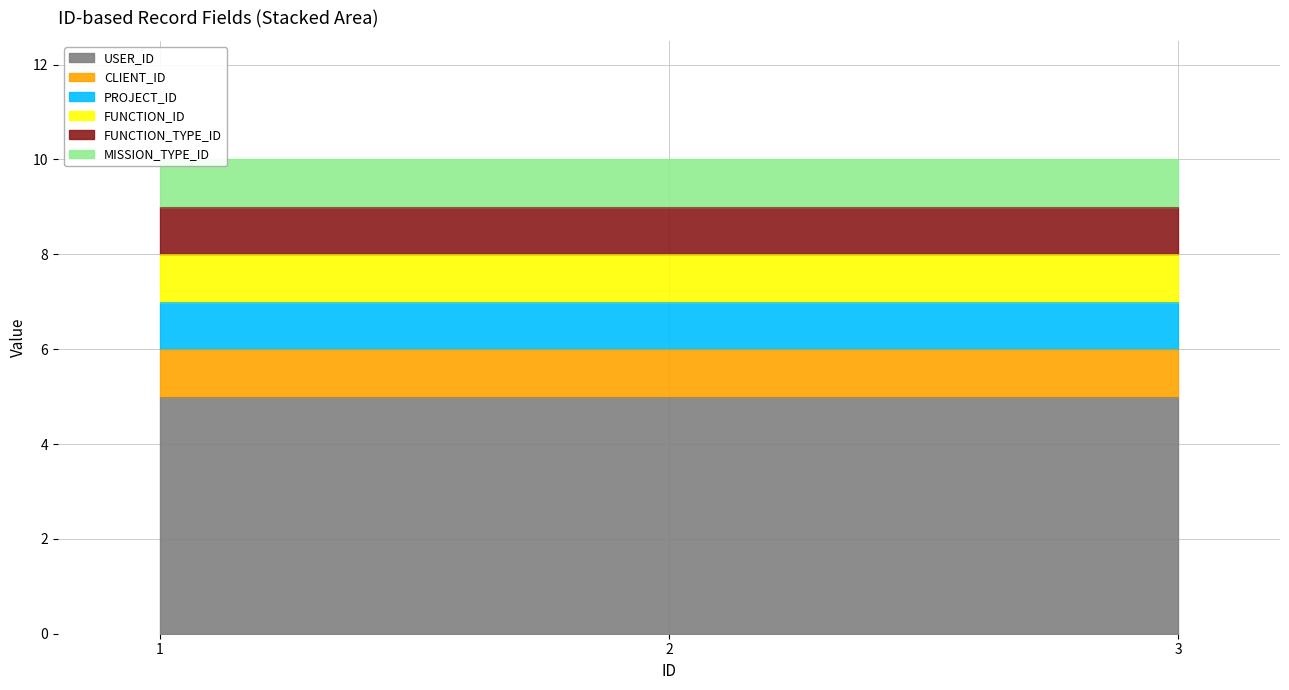

Between 2 and 1, which is larger?

2